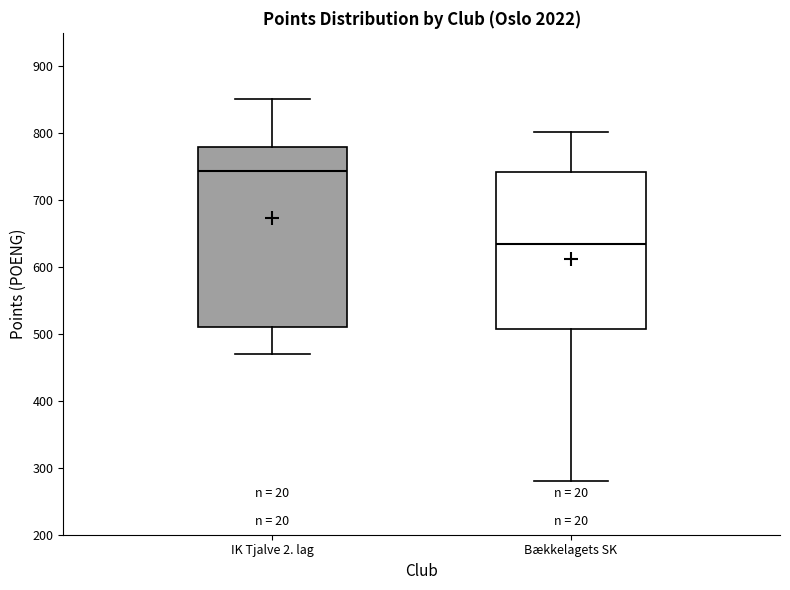

Comparing the boxes themselves (not the whiskers), which one is the tallest?

IK Tjalve 2. lag